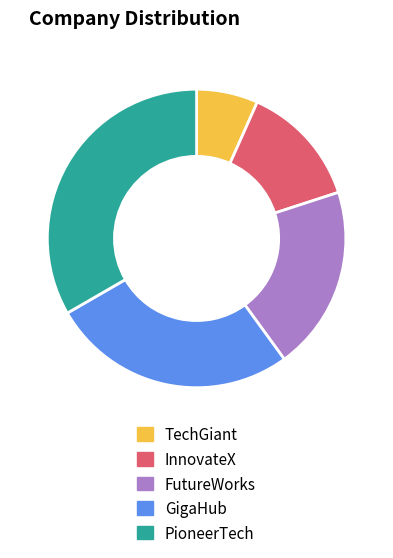

Combined, do GigaHub and FutureWorks account for over 50%?

No